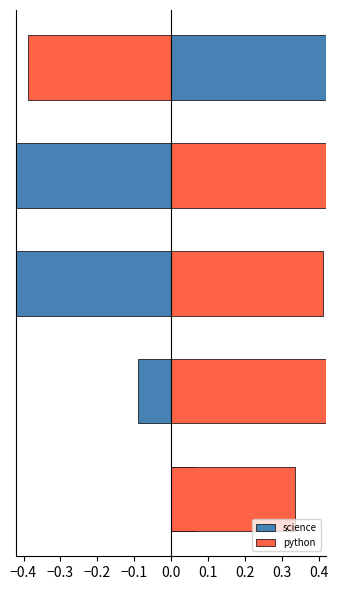

What is the value of the python bar at the 3rd from the left?

0.4